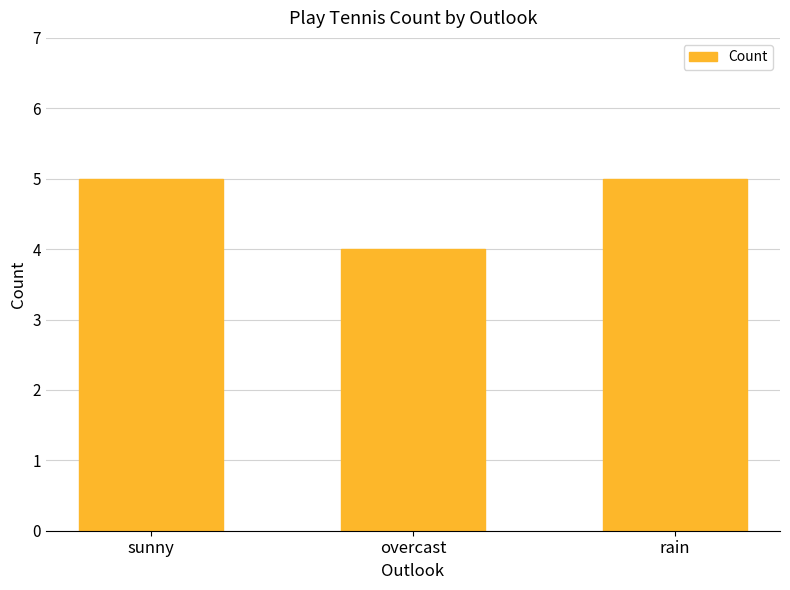

Between overcast and sunny, which is larger?

sunny